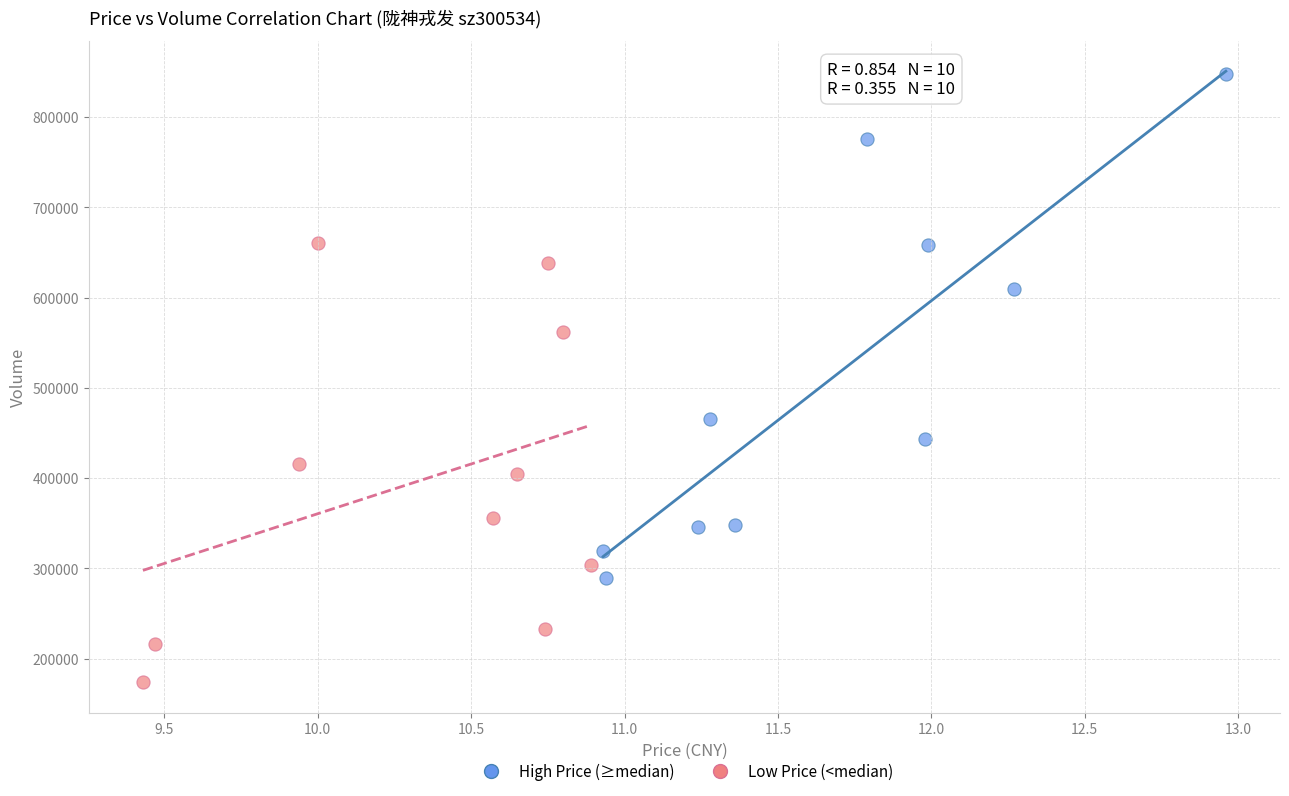

Which series has the largest Y range (max minus min)?

High Price (≥median)